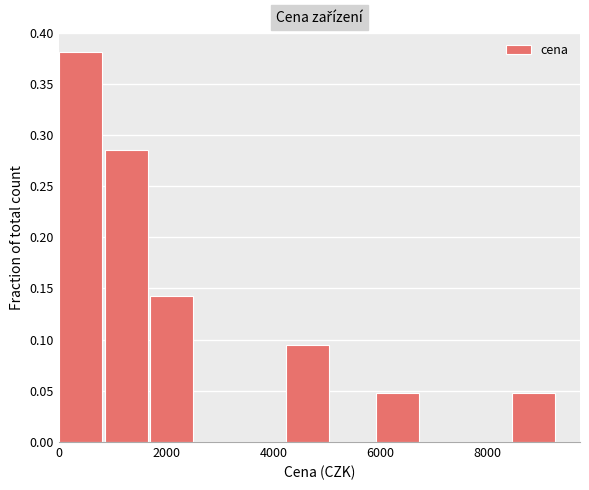

Reading left to right, transcribe this chart: for each bar, give the range it covers on the x-axis and its height. Neither the bar edges nor the heights are printed on the chart, so give them approximately, as read against the axes.

0 to 800: 0.380
800 to 1600: 0.285
1600 to 2600: 0.145
2600 to 3400: 0
3400 to 4200: 0
4200 to 5000: 0.095
5000 to 6000: 0
6000 to 6800: 0.050
6800 to 7600: 0
7600 to 8400: 0
8400 to 9400: 0.050